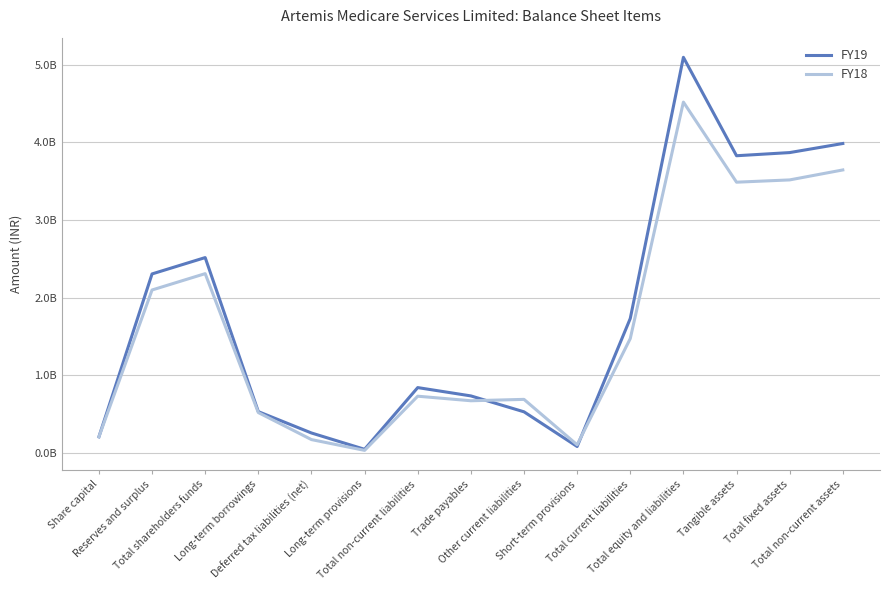

Reading right to left, transcribe all the data shown in this chart.

FY19: 3985437000	3868703000	3828054000	5094771000	1733502000	85586000	532202000	736954000	844014000	49695000	259731000	534588000	2517255000	2306905000	210350000
FY18: 3645290000	3516927000	3487643000	4518504000	1474785000	107832000	692379000	674574000	733167000	35984000	174722000	522461000	2310552000	2100202000	210350000